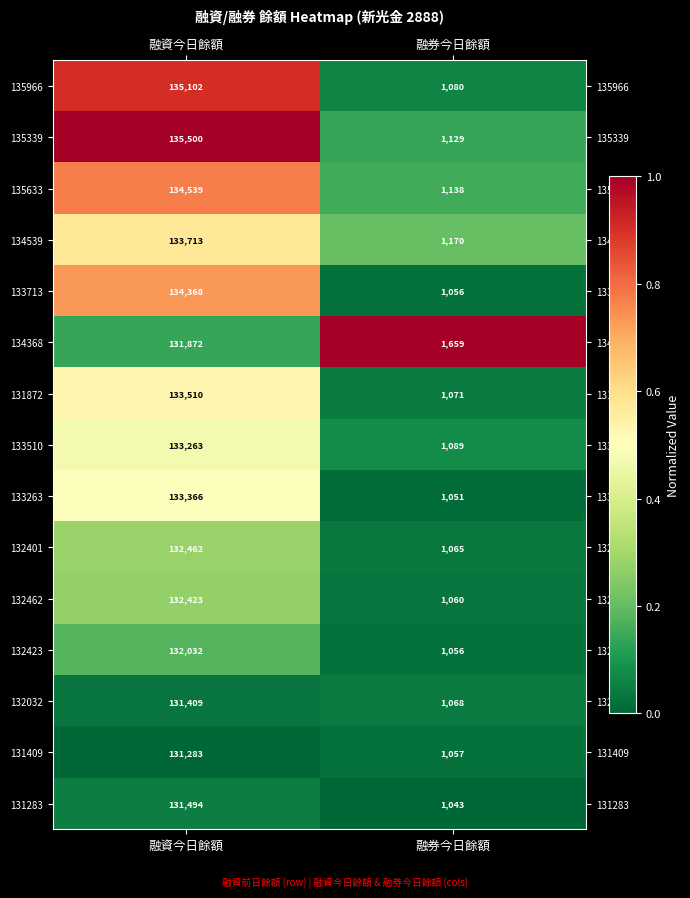

What is the difference between the maximum and minimum values in the 132423 series?

130976